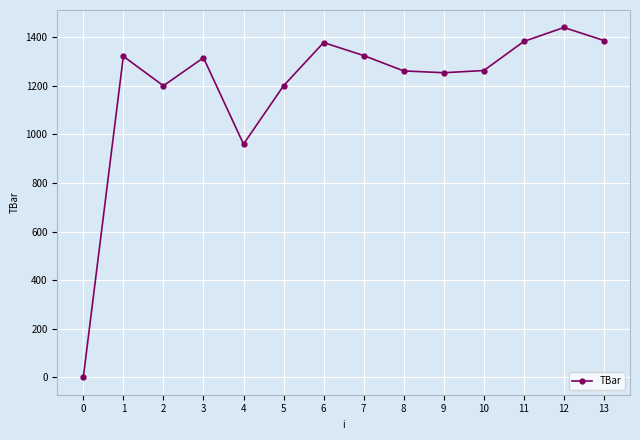

What is the change in value from 8 to 13?

+125.1